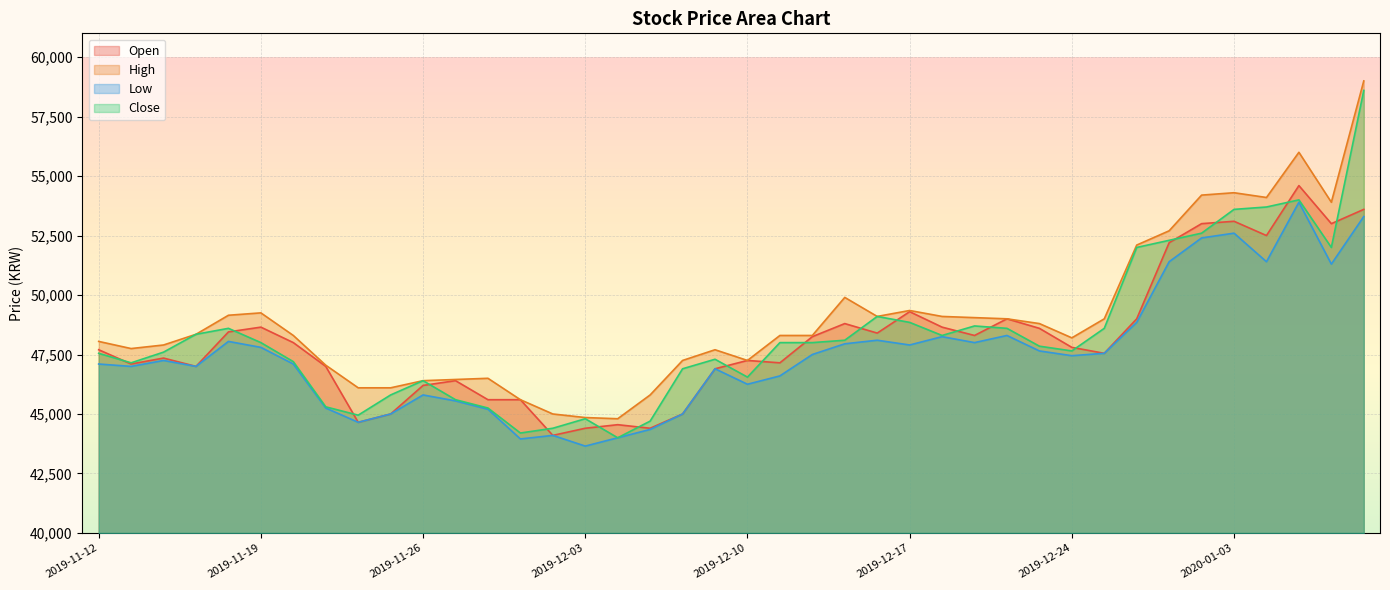

At which label is Close closest to 51300?

2019-12-27